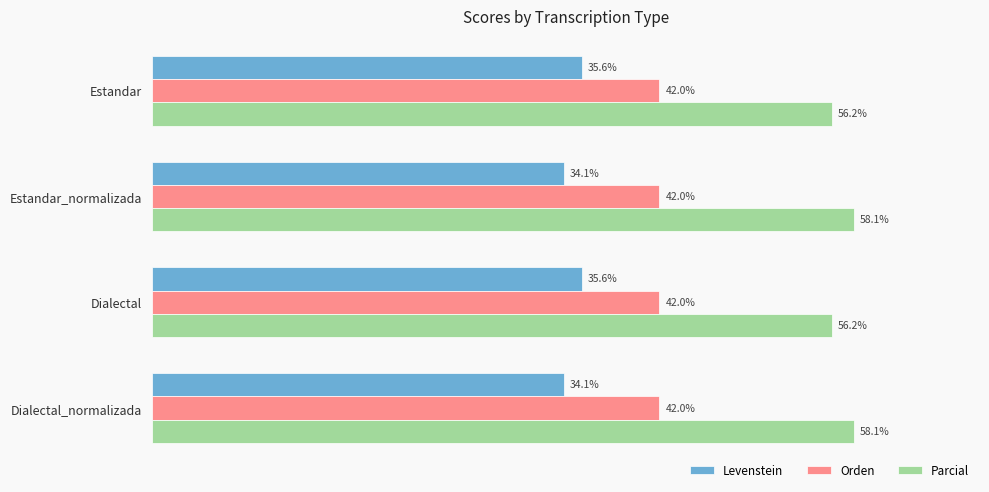

Which series has the largest total across all categories?

Parcial